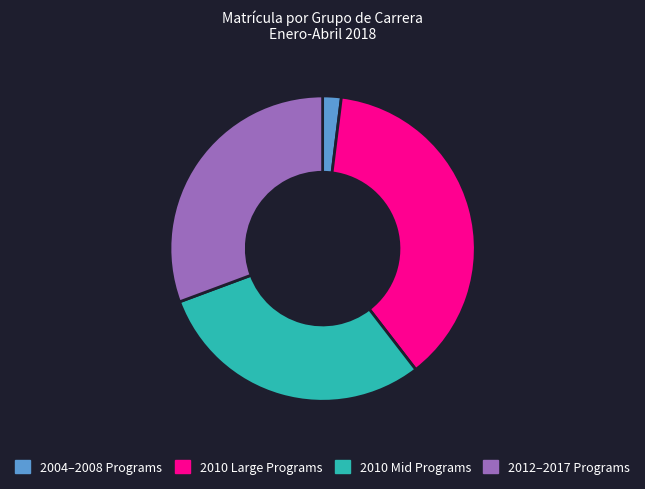

Between 2010 Large Programs and 2010 Mid Programs, which is larger?

2010 Large Programs